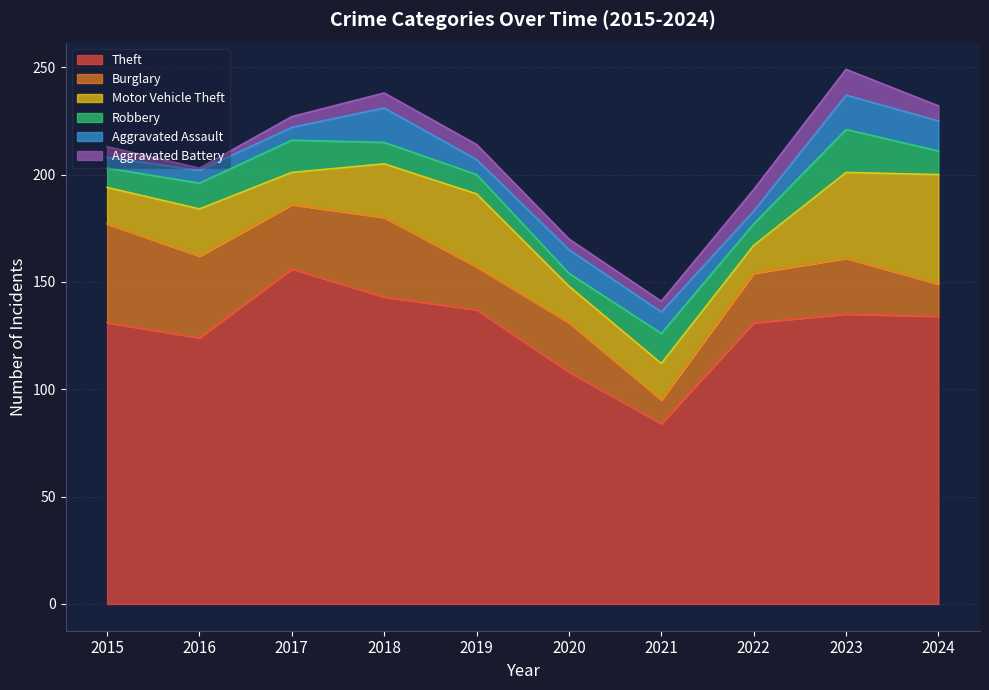

True or false: Theft and Motor Vehicle Theft cross at least once.

False